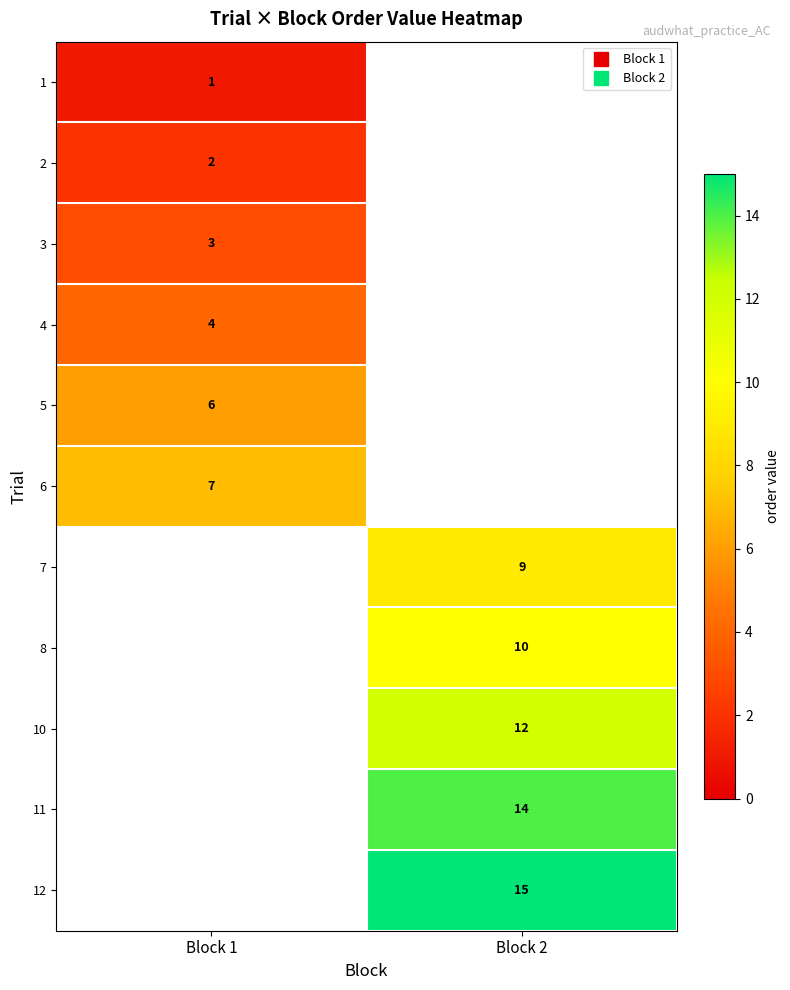

At how many categories does at least one series exceed 1?

2